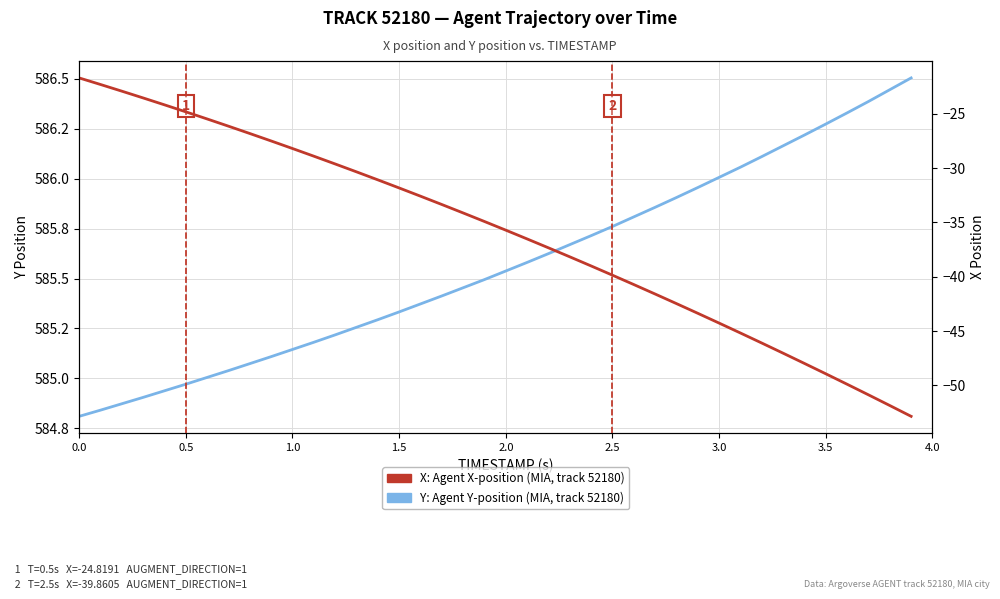

Reading right to left, what are all the values shown in this chart?

Y: Agent Y-position (MIA, track 52180): 586.5	586.4	586.4	586.3	586.3	586.2	586.2	586.1	586.1	586.0	586.0	585.9	585.9	585.8	585.8	585.7	585.7	585.6	585.6	585.5	585.5	585.5	585.4	585.4	585.3	585.3	585.3	585.2	585.2	585.1	585.1	585.1	585.0	585.0	585.0	584.9	584.9	584.9	584.8	584.8
X: Agent X-position (MIA, track 52180): -52.9	-51.9	-50.9	-49.9	-48.9	-48.0	-47.0	-46.1	-45.2	-44.3	-43.4	-42.5	-41.6	-40.7	-39.9	-39.0	-38.2	-37.3	-36.5	-35.7	-34.9	-34.1	-33.4	-32.6	-31.8	-31.1	-30.3	-29.6	-28.9	-28.2	-27.5	-26.8	-26.1	-25.5	-24.8	-24.2	-23.5	-22.9	-22.3	-21.7